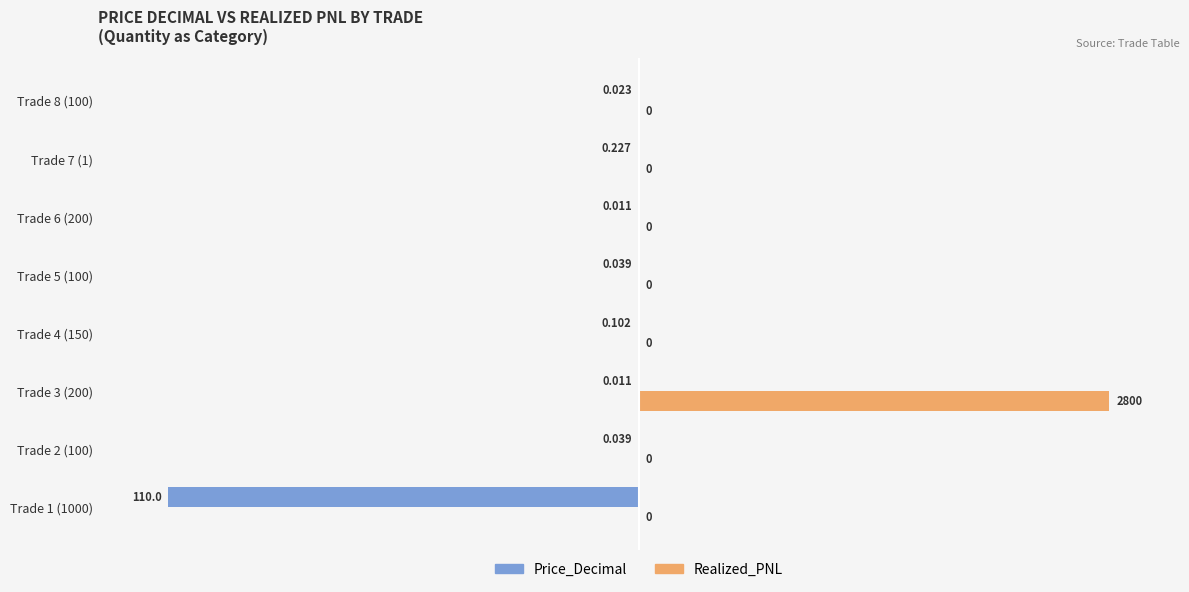

Is the value of Realized_PNL at Trade 2 (100) greater than the value of Price_Decimal at Trade 8 (100)?

Yes